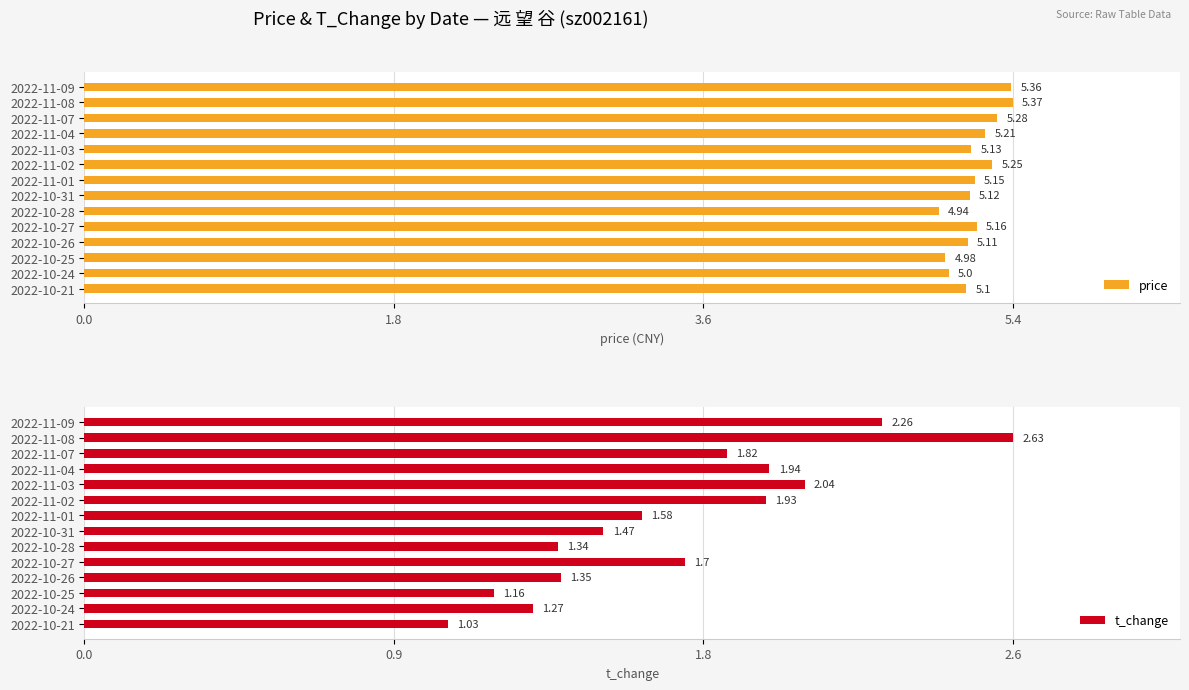

Rank the categories by price value from highest to lowest.

2022-11-08, 2022-11-09, 2022-11-07, 2022-11-02, 2022-11-04, 2022-10-27, 2022-11-01, 2022-11-03, 2022-10-31, 2022-10-26, 2022-10-21, 2022-10-24, 2022-10-25, 2022-10-28